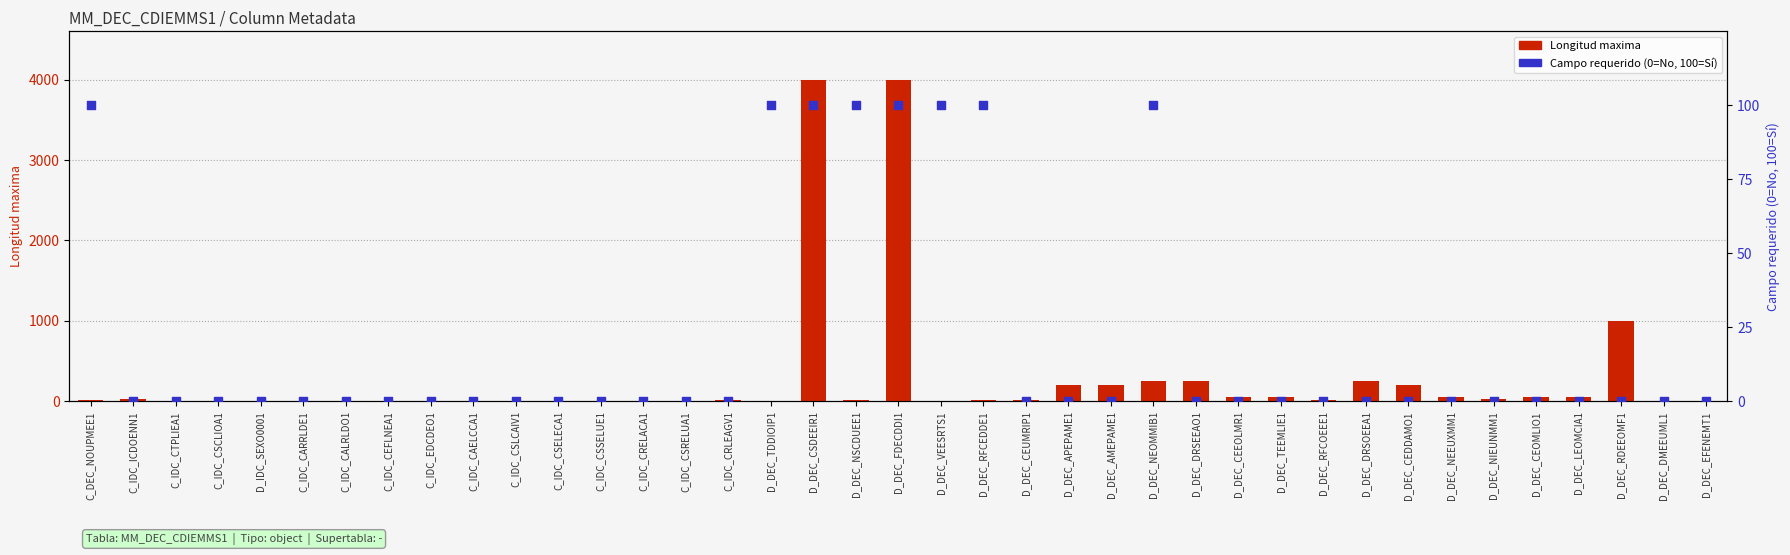

Is the value of Campo requerido (%) at C_IDC_CRLEAGV1 greater than the value of Longitud maxima at C_IDC_CSELECA1?

No